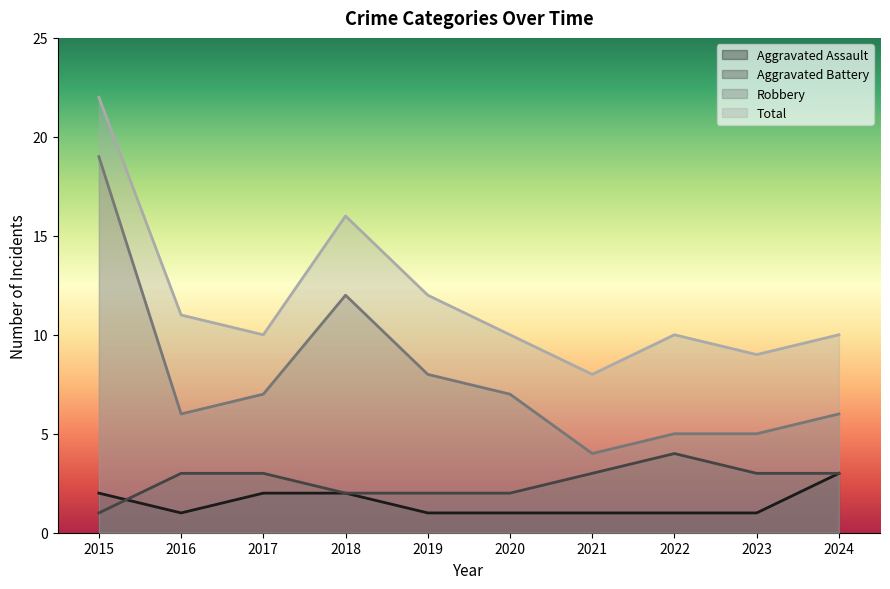

Between 2019 and 2023, which series saw the biggest shift?

Robbery